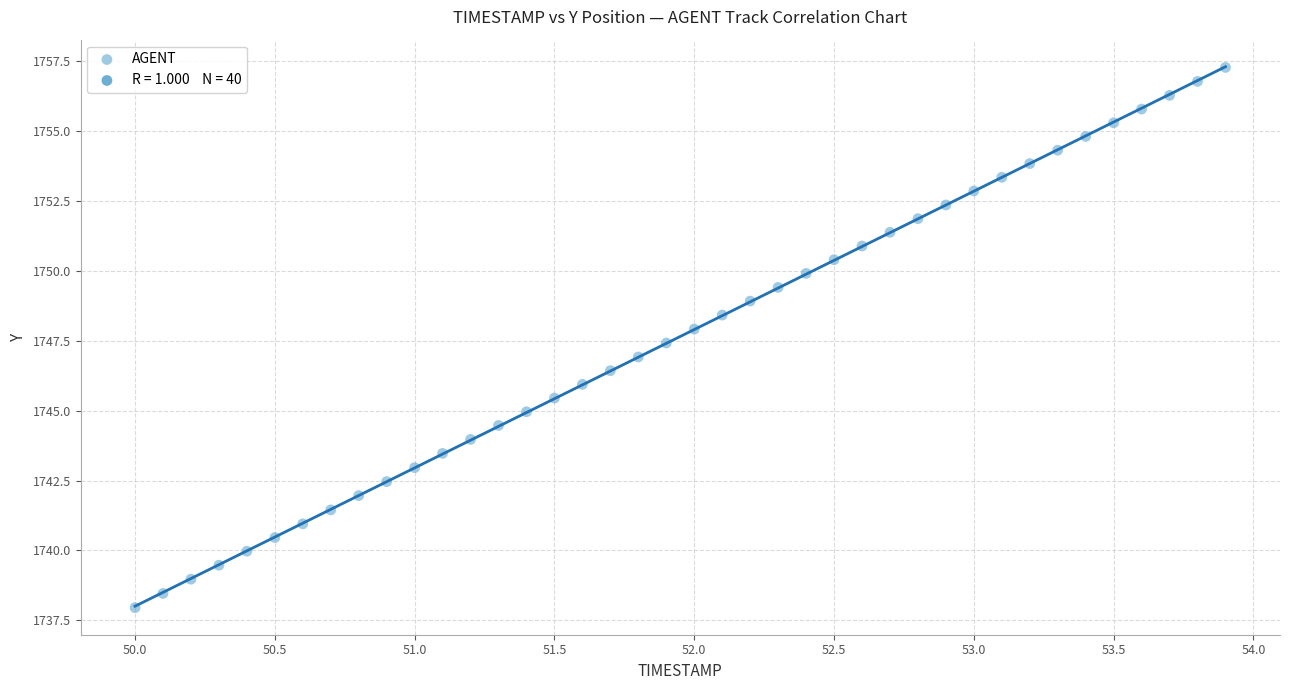

What is the range of X values (max minus min)?

3.9